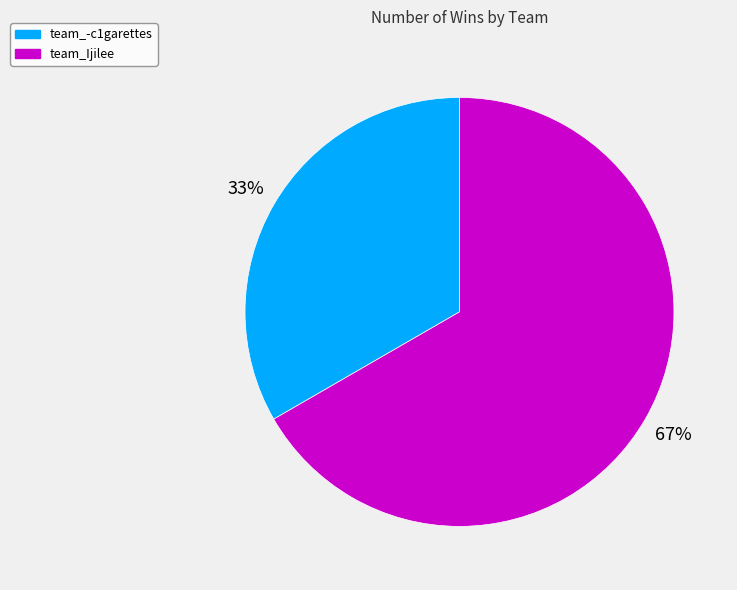

What is the majority slice?

team_Ijilee